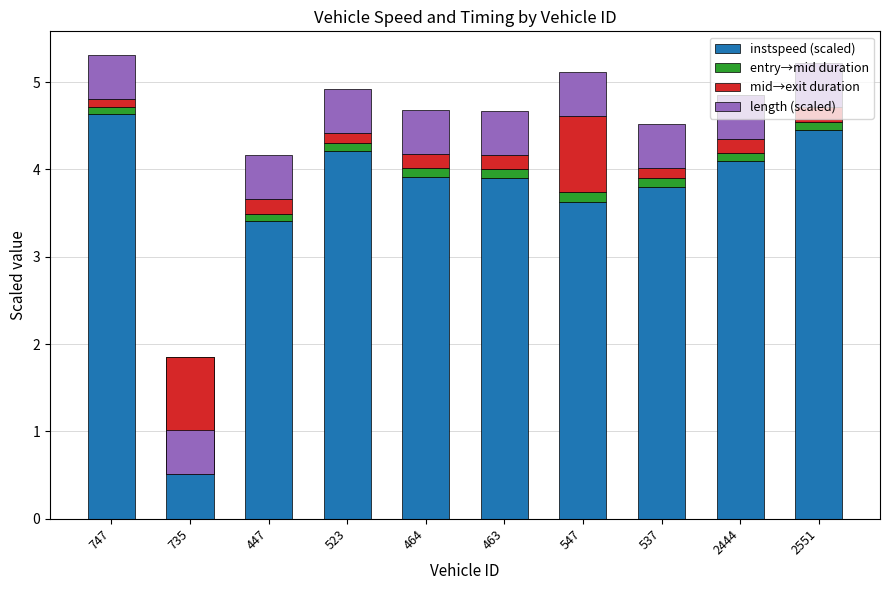

Which label corresponds to the largest value in the chart?

747